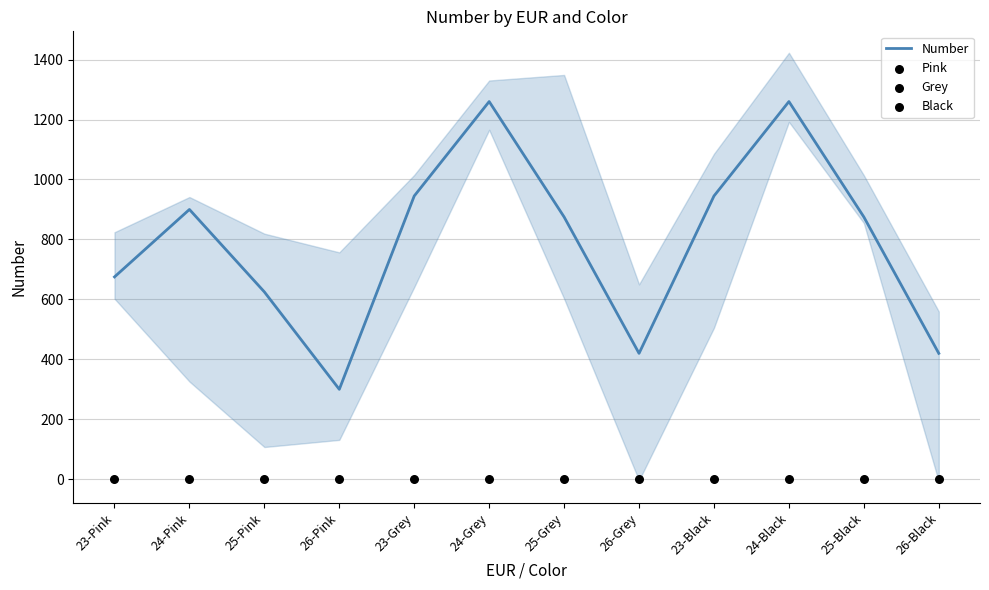

What are all the series names shown in the legend?

Pink, Grey, Black